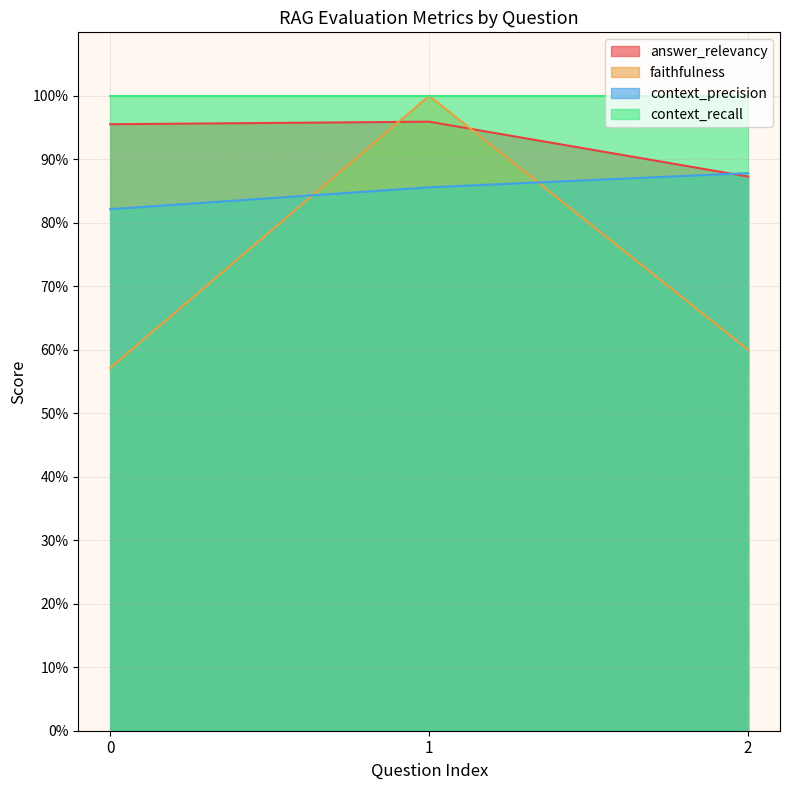

At which label is answer_relevancy closest to 0?

2